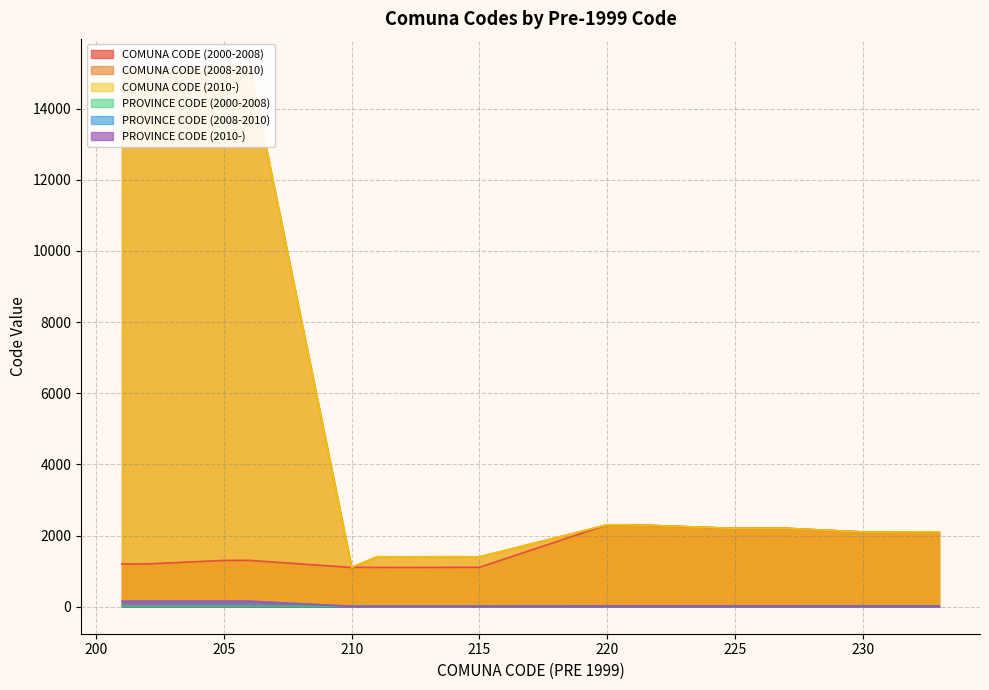

Reading left to right, what are all the values shown in this chart?

COMUNA CODE (2000-2008): 1201	1202	1301	1302	1101	1107	1104	1102	1103	1105	1106	2301	2302	2201	2202	2203	2101	2102	2103	2104
COMUNA CODE (2008-2010): 15101	15102	15201	15202	1101	1107	1404	1402	1403	1405	1401	2301	2302	2201	2202	2203	2101	2102	2103	2104
COMUNA CODE (2010-): 15101	15102	15201	15202	1101	1107	1404	1402	1403	1405	1401	2301	2302	2201	2202	2203	2101	2102	2103	2104
PROVINCE CODE (2000-2008): 12	12	13	13	11	11	11	11	11	11	11	23	23	22	22	22	21	21	21	21
PROVINCE CODE (2008-2010): 151	151	152	152	11	11	14	14	14	14	14	23	23	22	22	22	21	21	21	21
PROVINCE CODE (2010-): 151	151	152	152	11	11	14	14	14	14	14	23	23	22	22	22	21	21	21	21